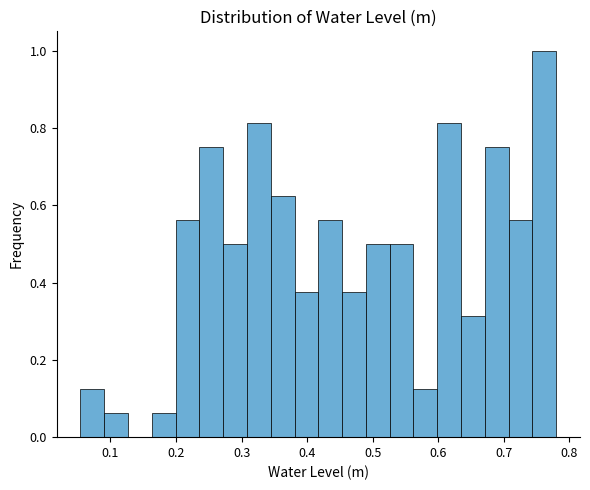

Read against the x-axis, roughly where is the centre of the tallest bar?

0.76